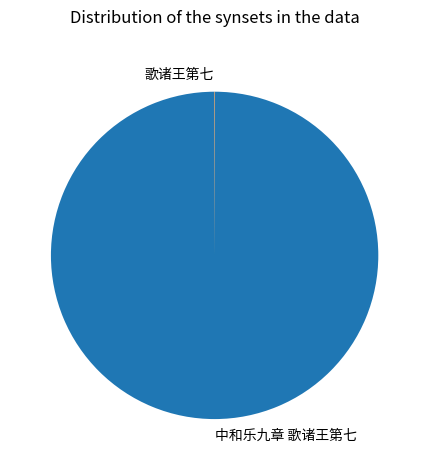

Is there a majority slice in this chart?

Yes